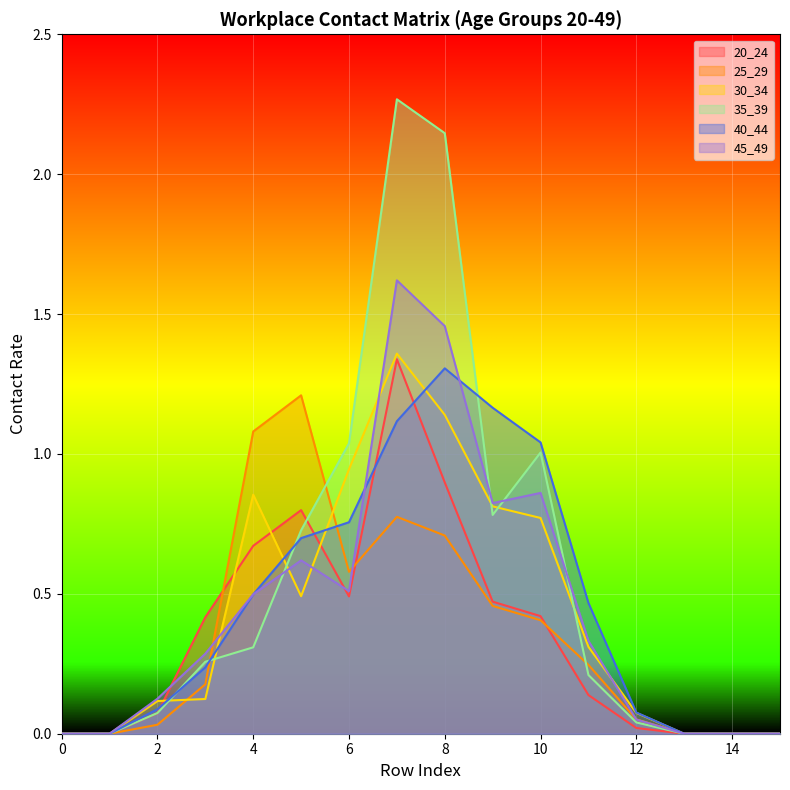

Is the value of 20_24 at 9 greater than the value of 35_39 at 14?

Yes